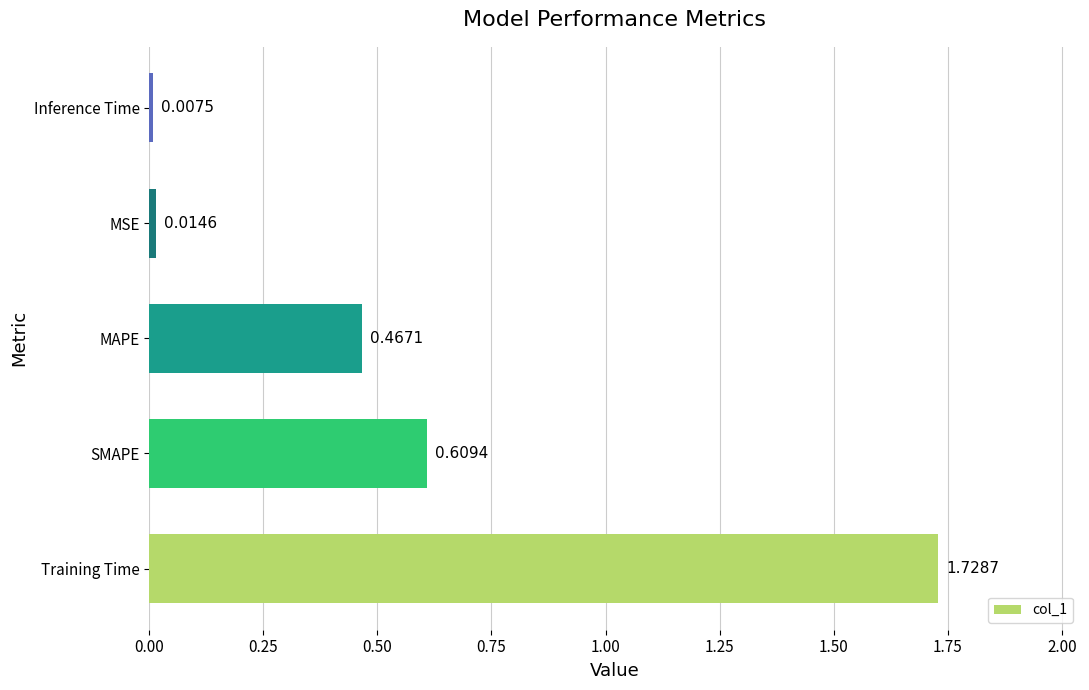

What is the sum of all values?

2.8